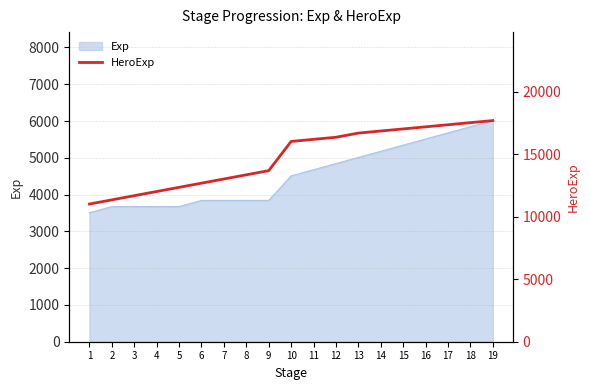

Count the number of values greater than 16032.

9